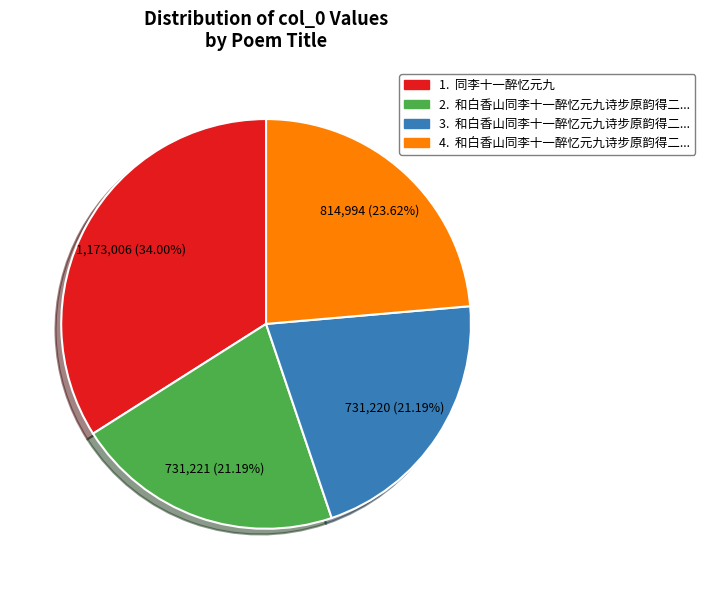

Is there a majority slice in this chart?

No